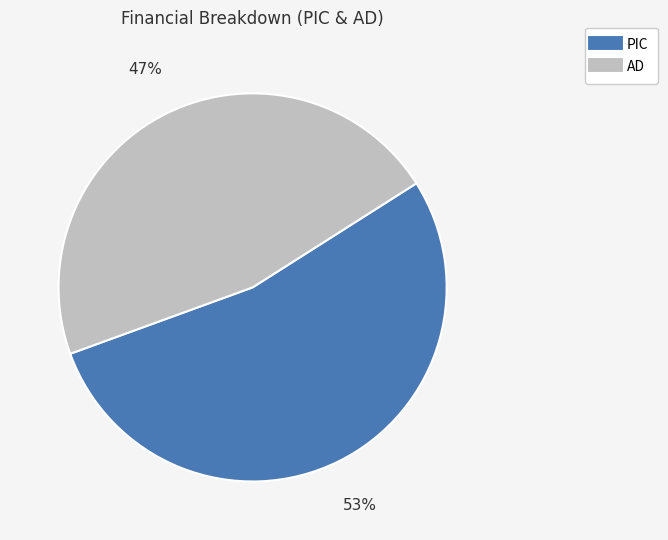

To the nearest percent, what is the average slice percentage?

50%